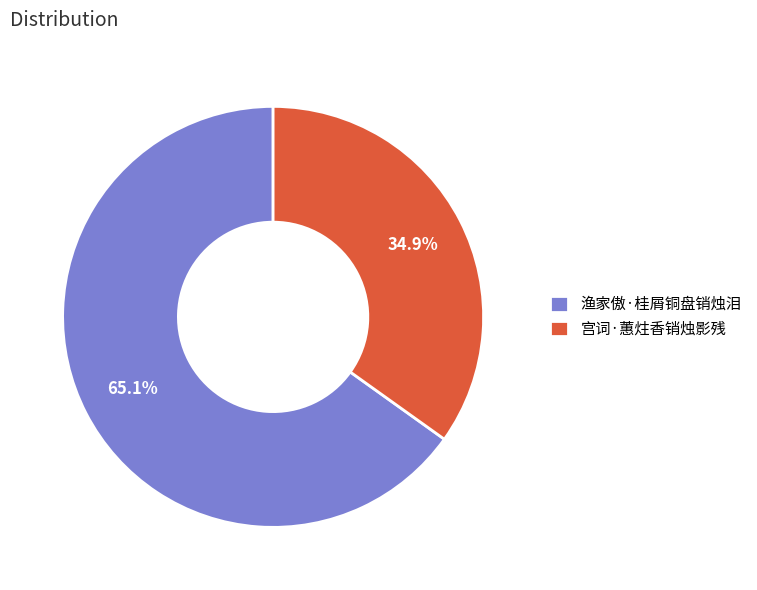

To the nearest percent, what portion does 渔家傲·桂屑铜盘销烛泪 represent?

65%